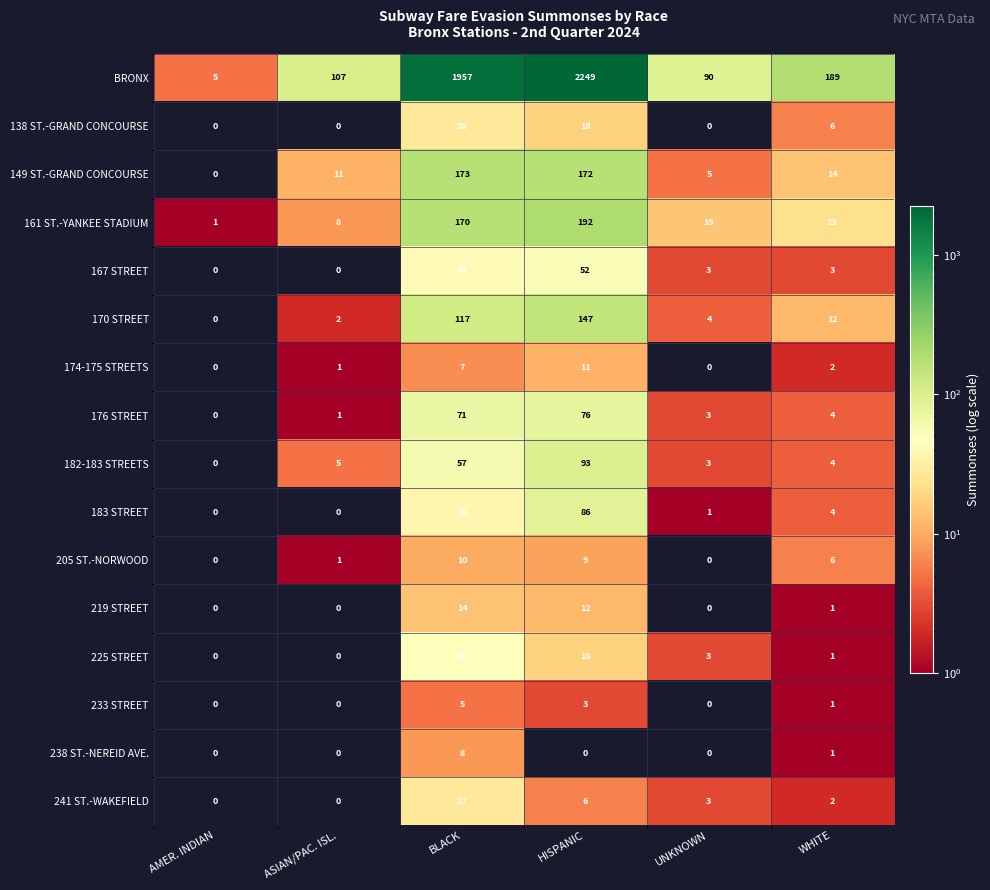

At how many categories does at least one series exceed 1487?

2